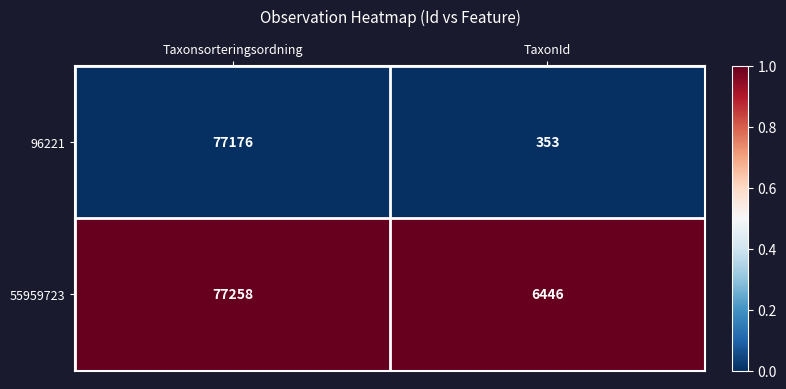

What is the total value across all series at TaxonId?

6799